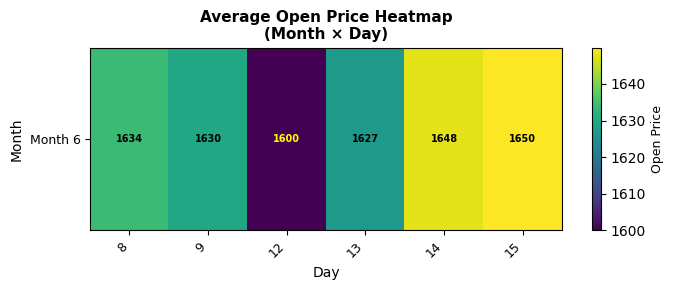

Approximately how many times larger is the value at 8 compared to 9?

1.0